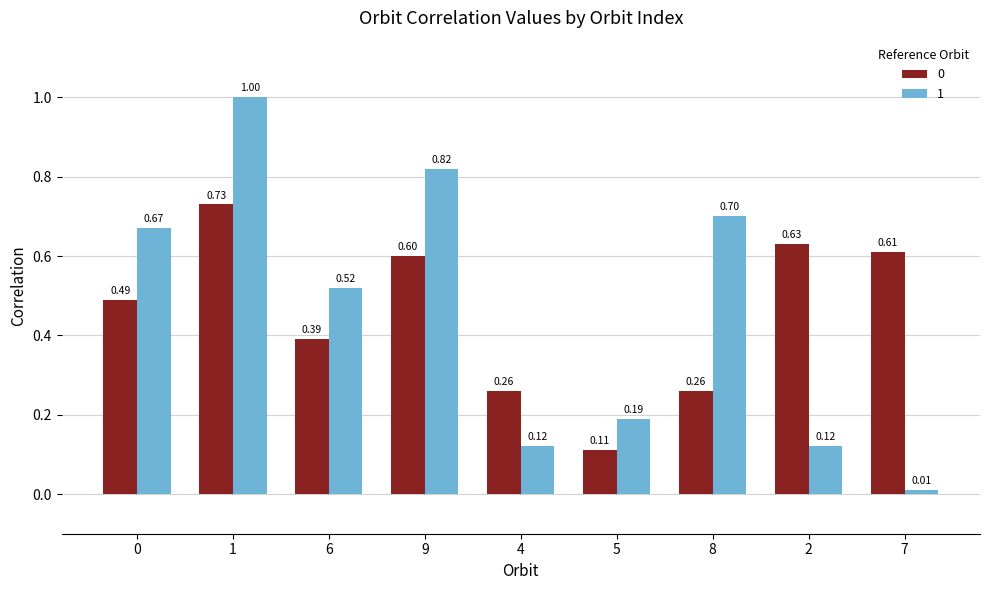

Which label corresponds to the largest value in the chart?

1